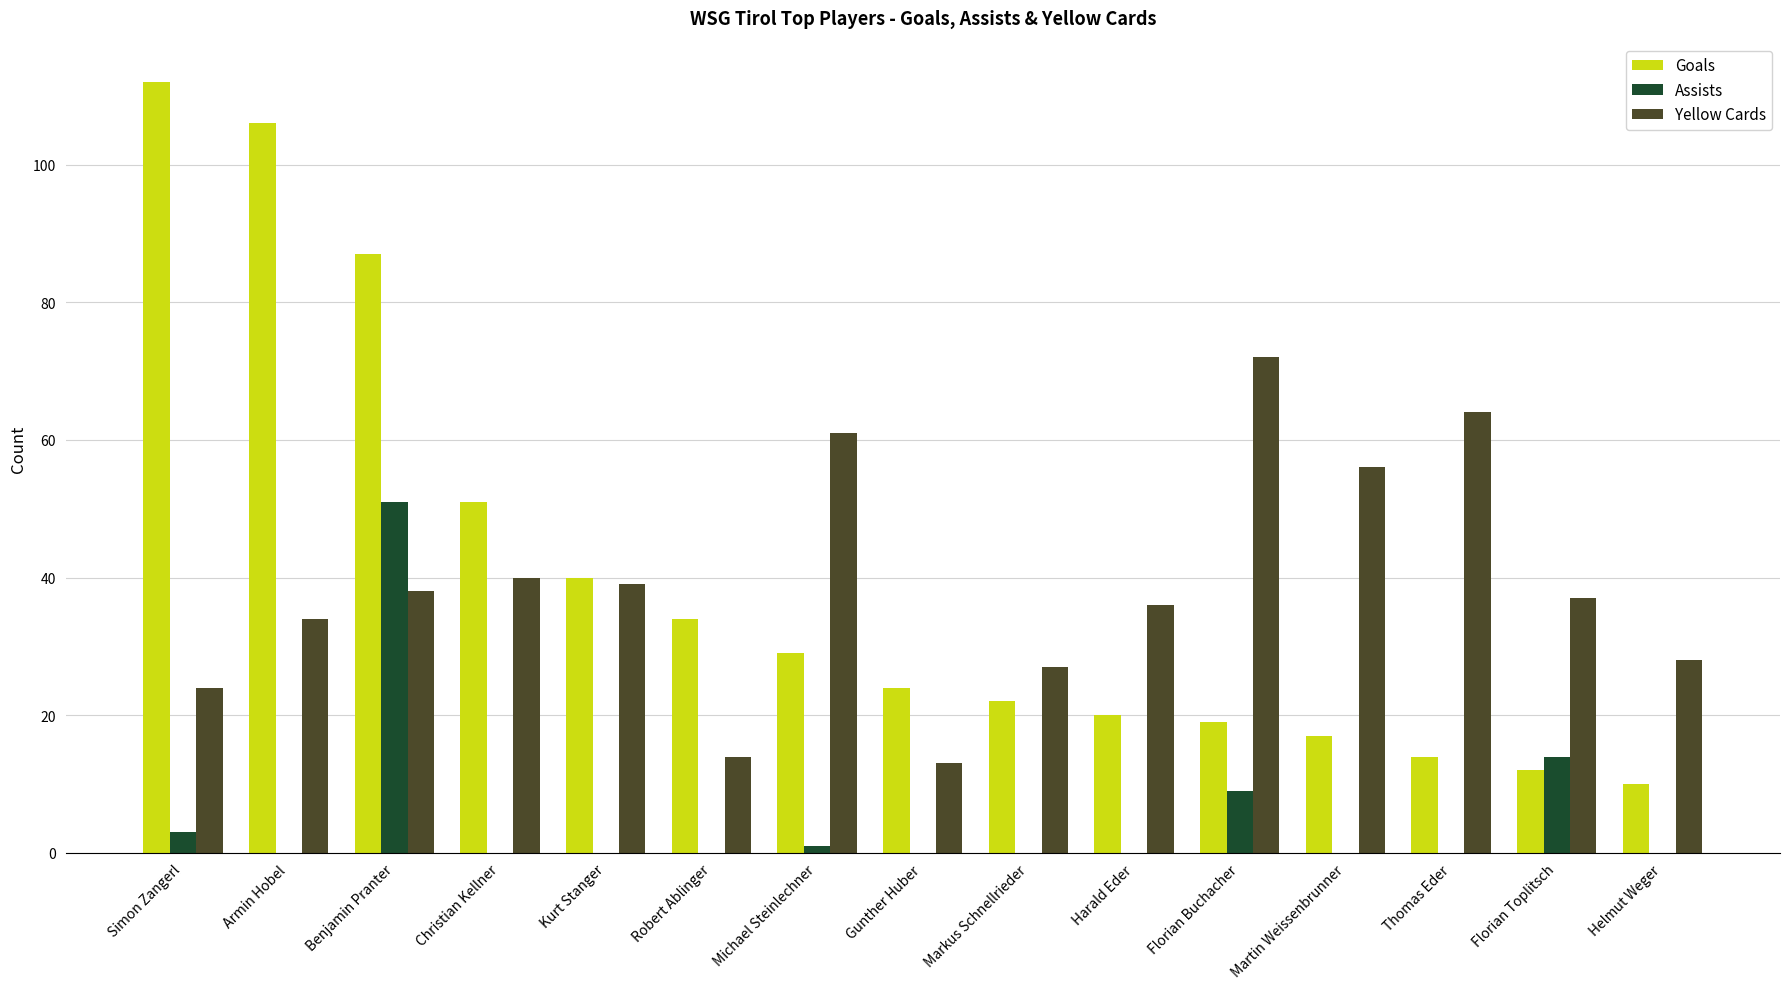

Between Gunther Huber and Harald Eder, which series saw the biggest shift?

Yellow Cards